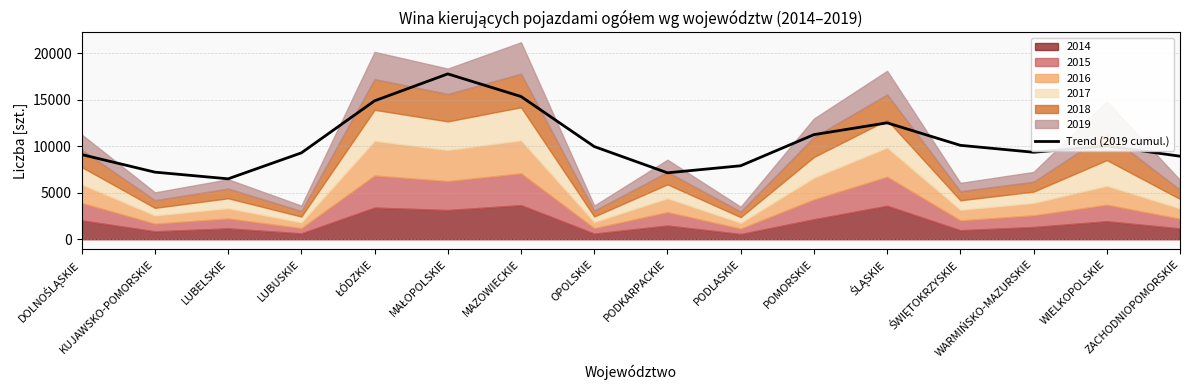

What is the lowest value of the Trend (2019 cumul.) series?

6505.2